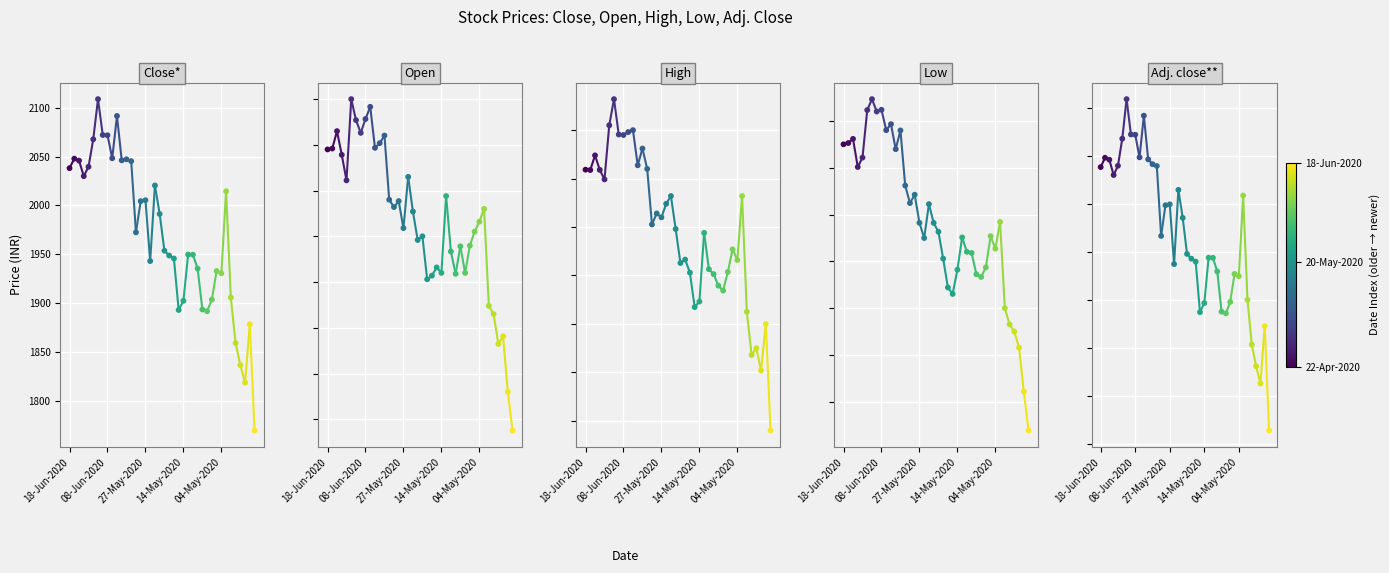

At which category is the sum across all series the highest?

6